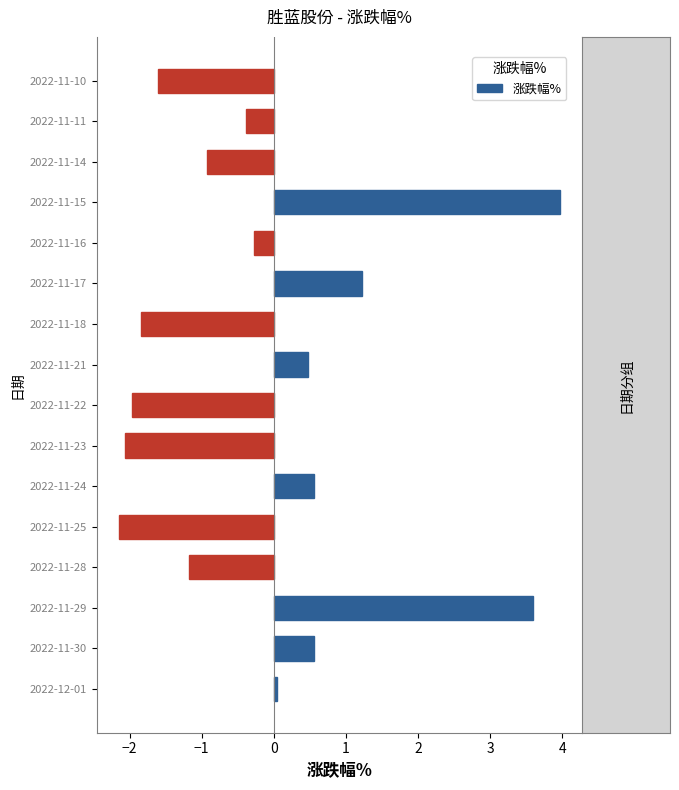

What is the approximate value at 2022-11-30?

0.6